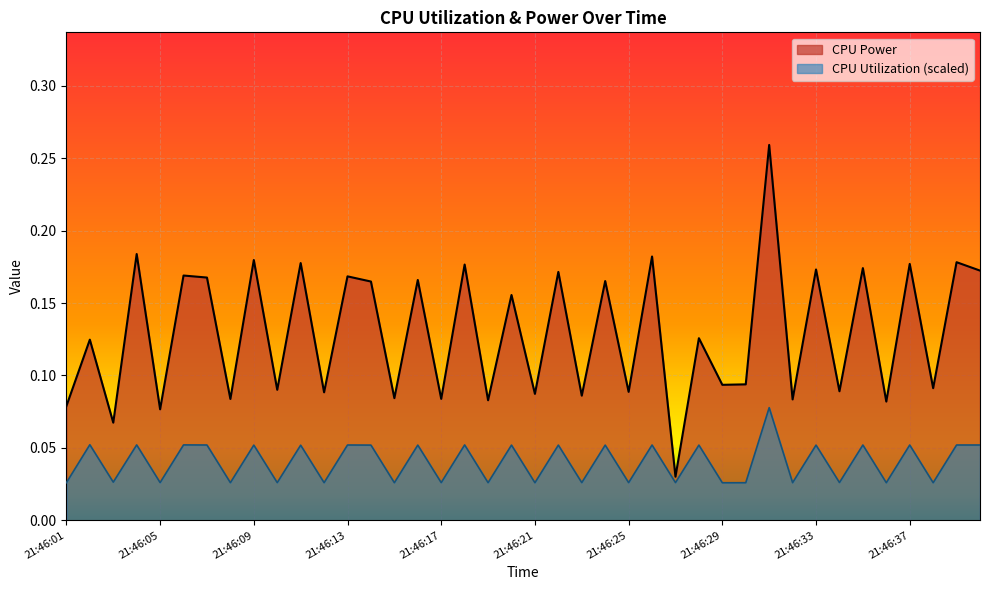

Rank the series by their maximum value, from highest to lowest.

CPU Power, CPU Utilization (scaled)